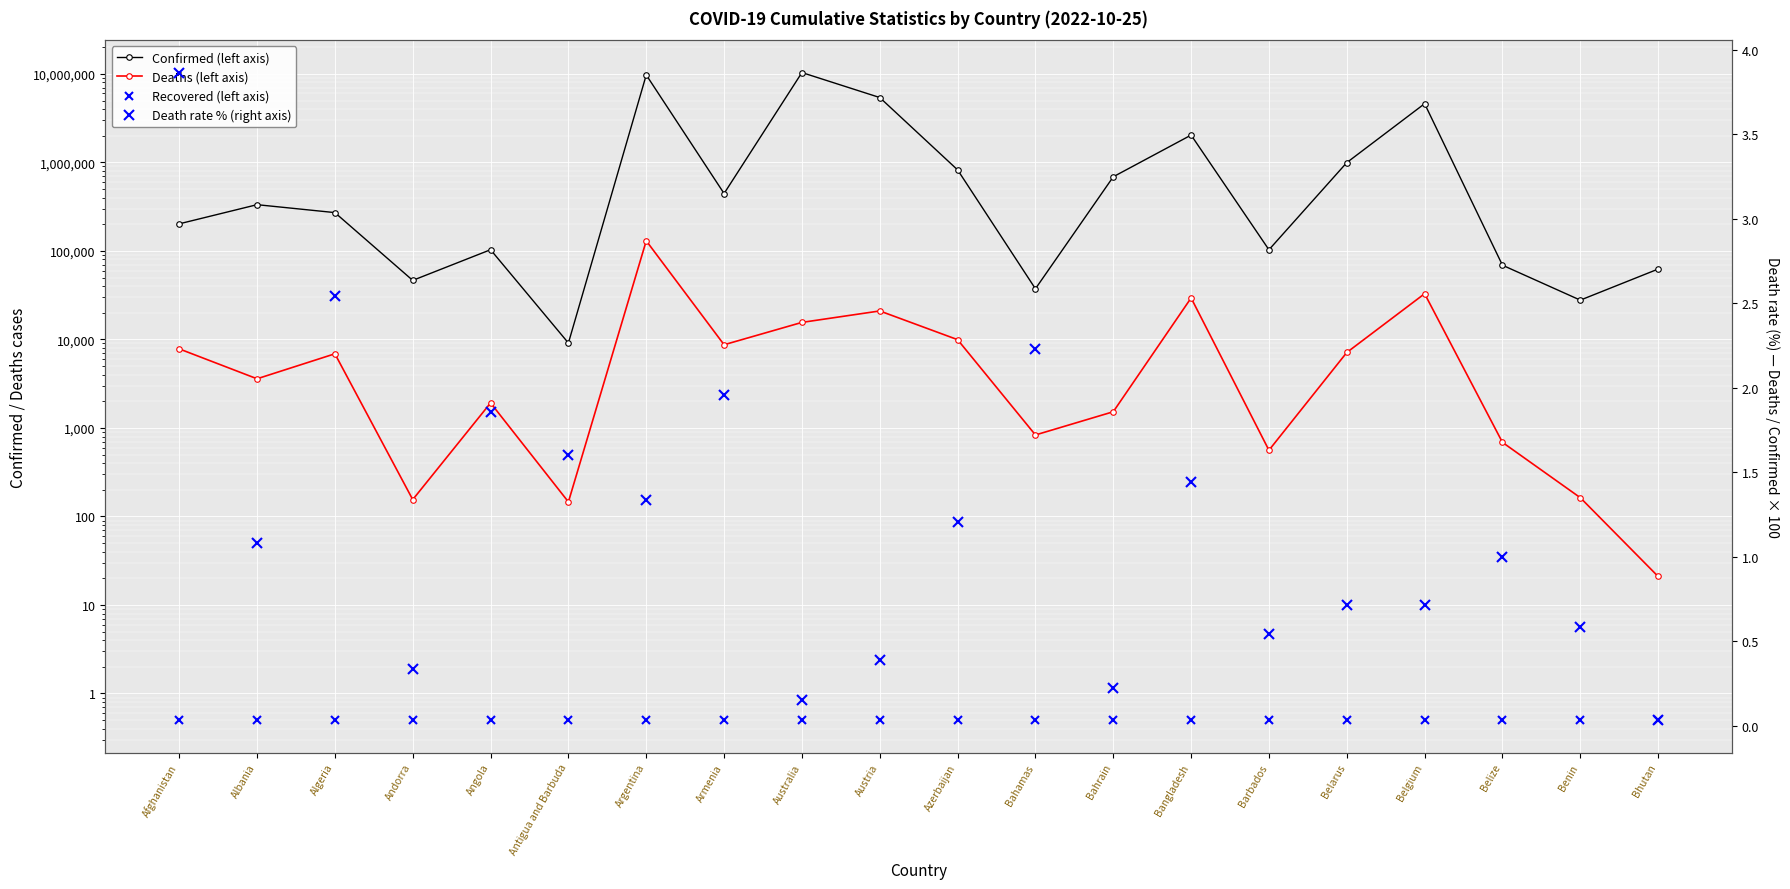

At how many categories does at least one series exceed 1199115?

5